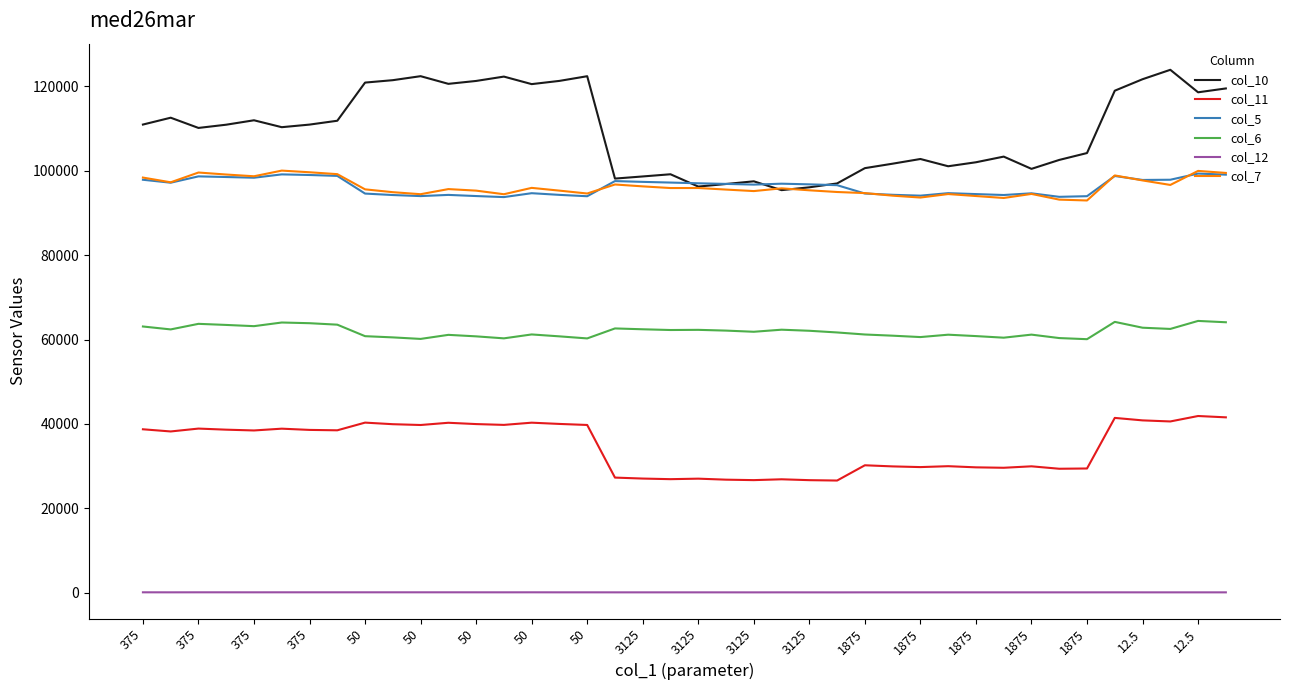

Which series has the largest range (max minus min)?

col_10